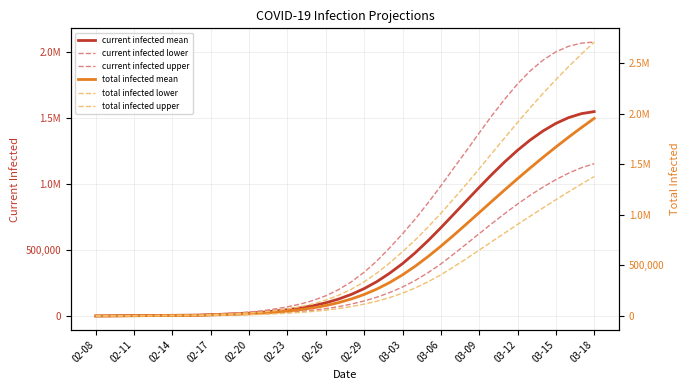

True or false: current infected mean and total infected upper cross at least once.

False